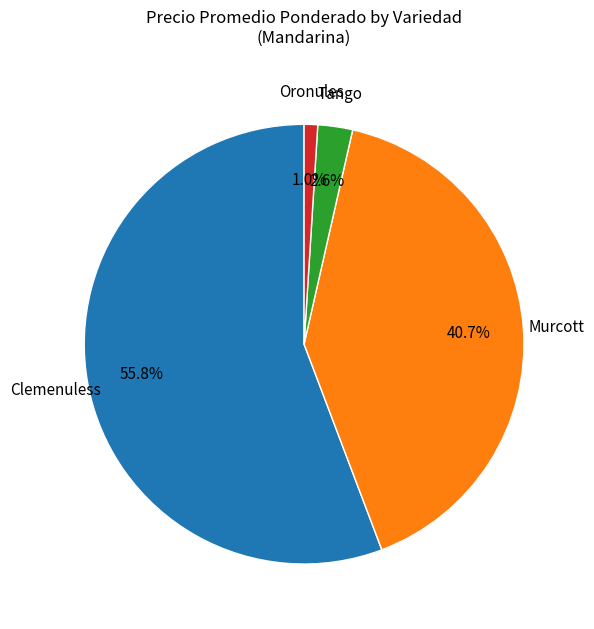

Is Murcott the majority of the pie?

No